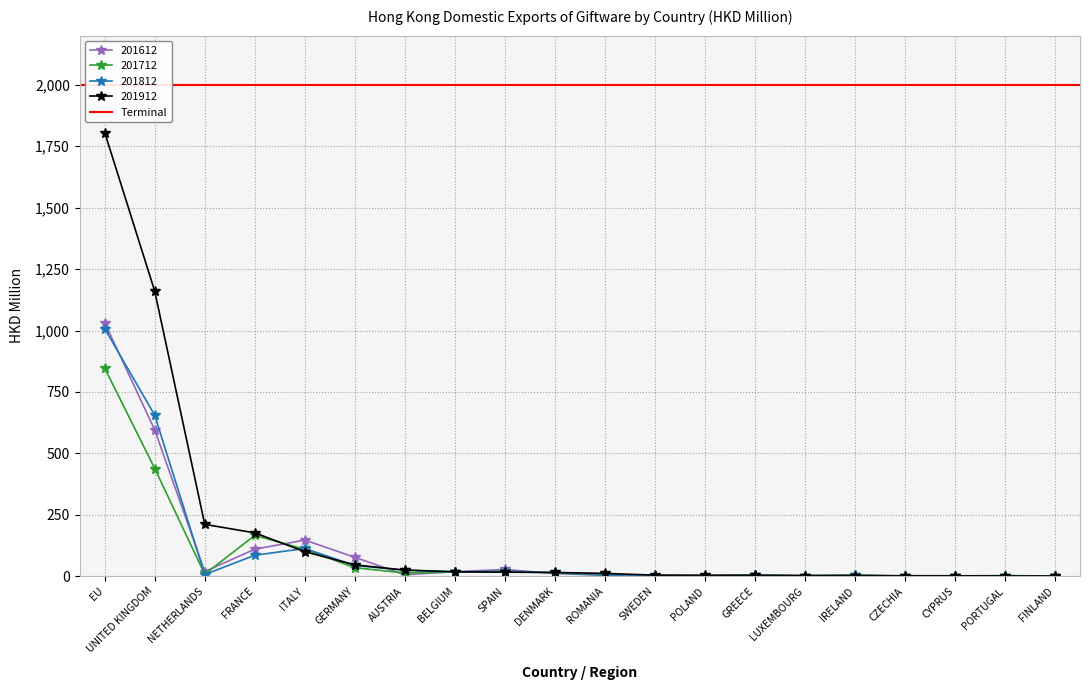

Which label corresponds to the smallest value in the chart?

PORTUGAL